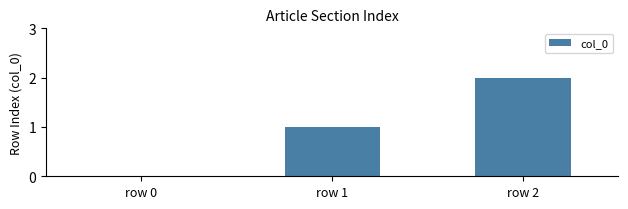

Reading left to right, what are all the values shown in this chart?

0	1	2